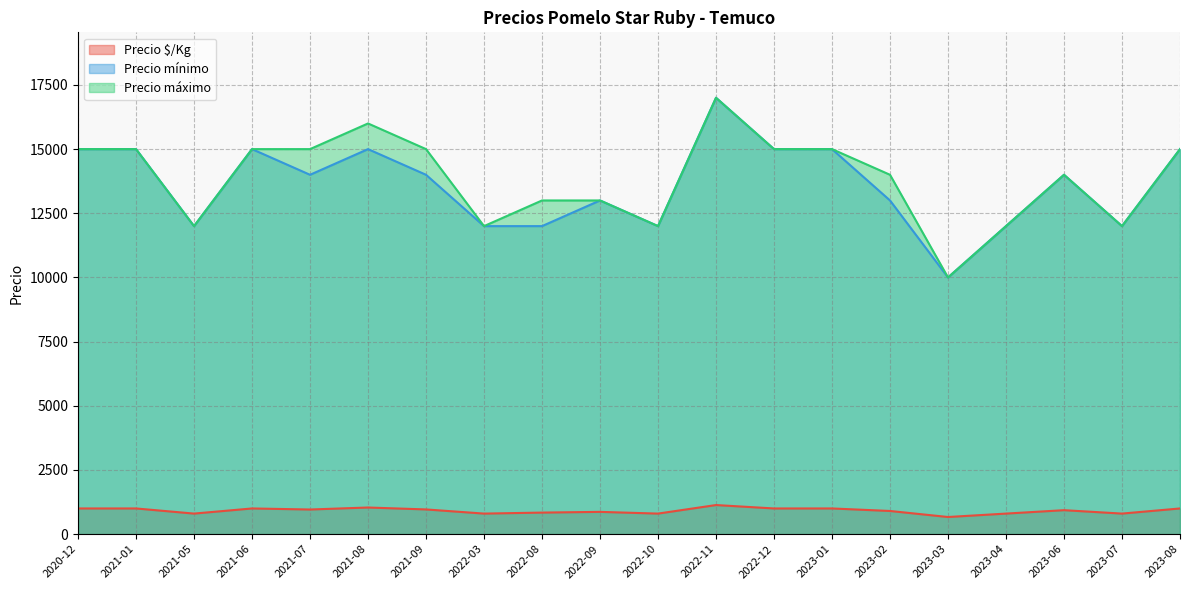

Reading left to right, transcribe all the data shown in this chart.

Precio $/Kg: 2020-12=1000	2021-01=1000	2021-05=800	2021-06=1000	2021-07=959	2021-08=1037	2021-09=962	2022-03=800	2022-08=839	2022-09=867	2022-10=800	2022-11=1133	2022-12=1000	2023-01=1000	2023-02=902	2023-03=667	2023-04=800	2023-06=933	2023-07=800	2023-08=1000
Precio mínimo: 2020-12=15000	2021-01=15000	2021-05=12000	2021-06=15000	2021-07=14000	2021-08=15000	2021-09=14000	2022-03=12000	2022-08=12000	2022-09=13000	2022-10=12000	2022-11=17000	2022-12=15000	2023-01=15000	2023-02=13000	2023-03=10000	2023-04=12000	2023-06=14000	2023-07=12000	2023-08=15000
Precio máximo: 2020-12=15000	2021-01=15000	2021-05=12000	2021-06=15000	2021-07=15000	2021-08=16000	2021-09=15000	2022-03=12000	2022-08=13000	2022-09=13000	2022-10=12000	2022-11=17000	2022-12=15000	2023-01=15000	2023-02=14000	2023-03=10000	2023-04=12000	2023-06=14000	2023-07=12000	2023-08=15000